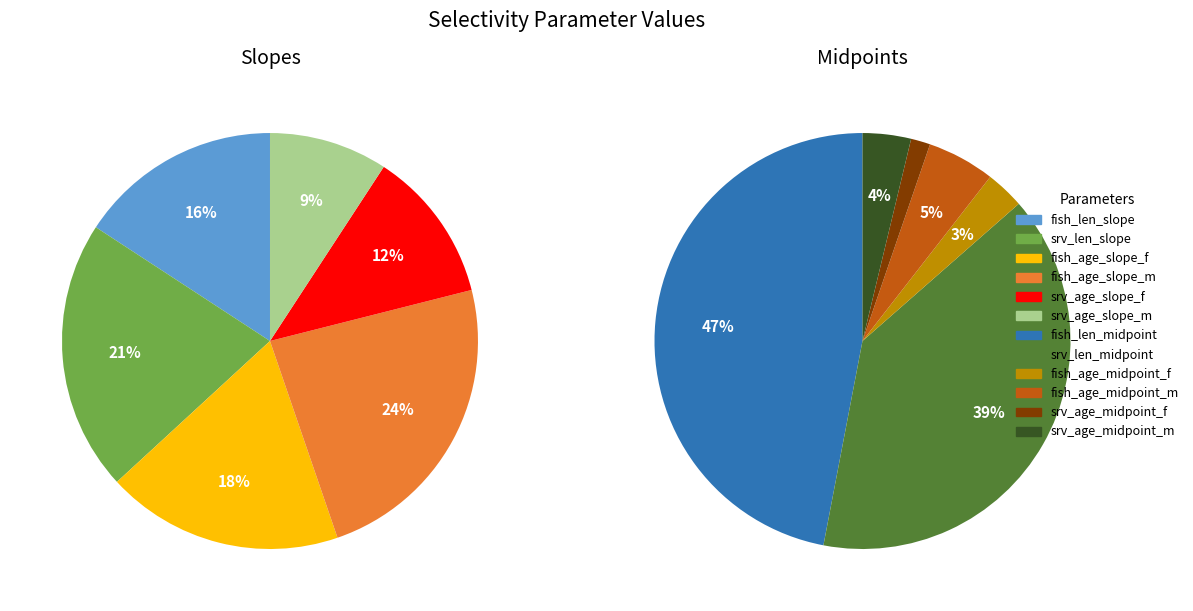

Count the number of slices in the pie.

12